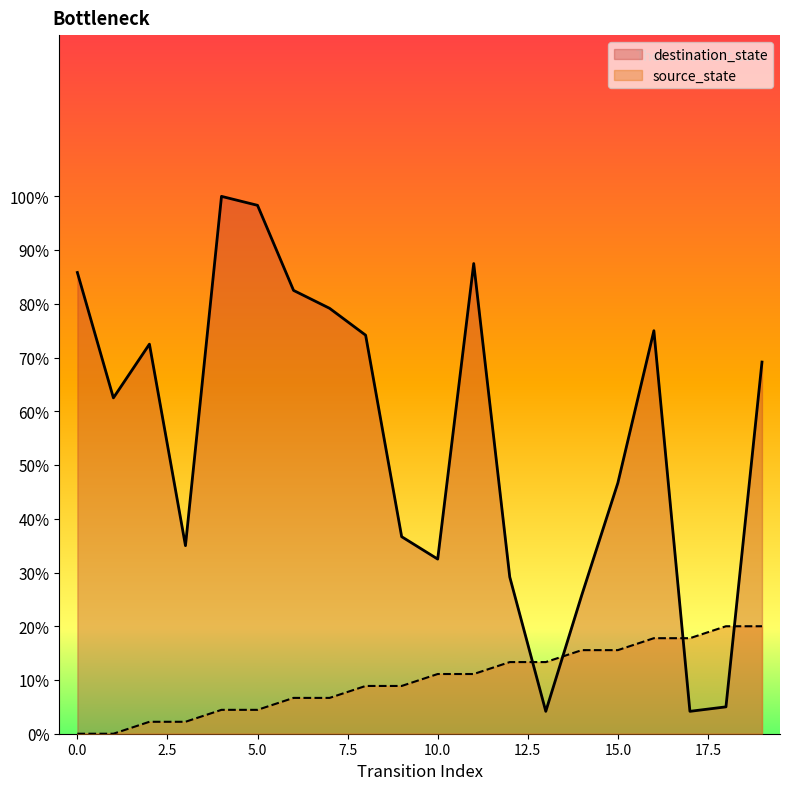

What is the difference between the source_state values at 1 and 9?

8.9